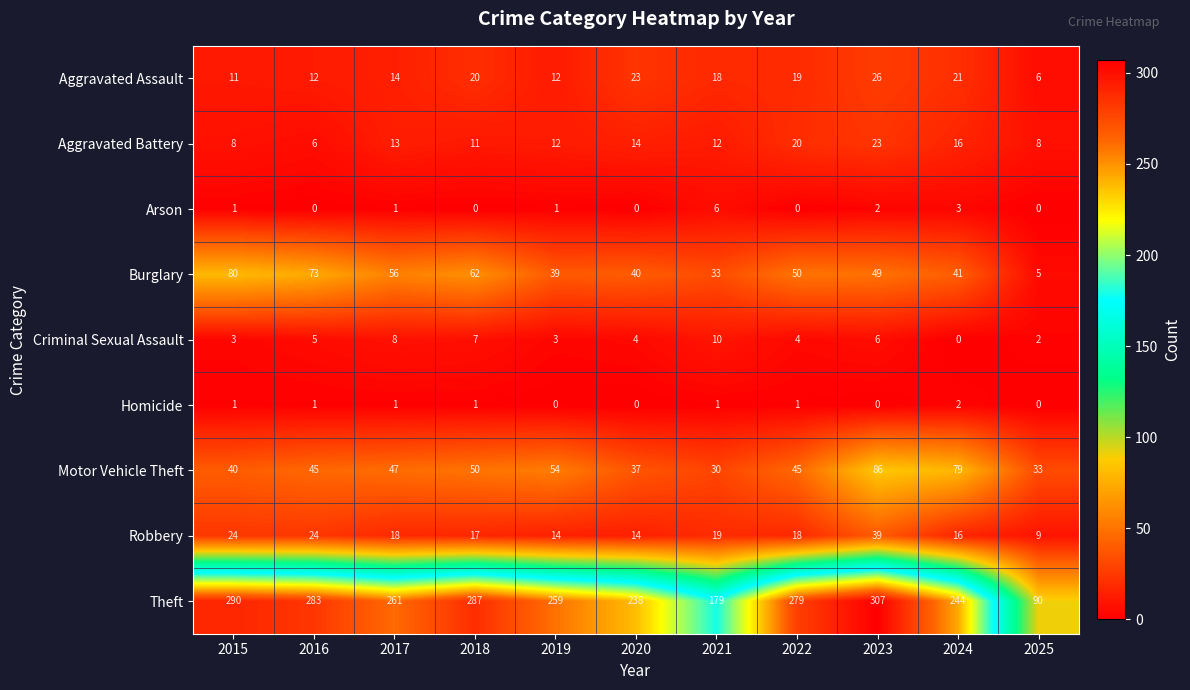

What is the difference between the second highest and second lowest values in the Robbery series?

10